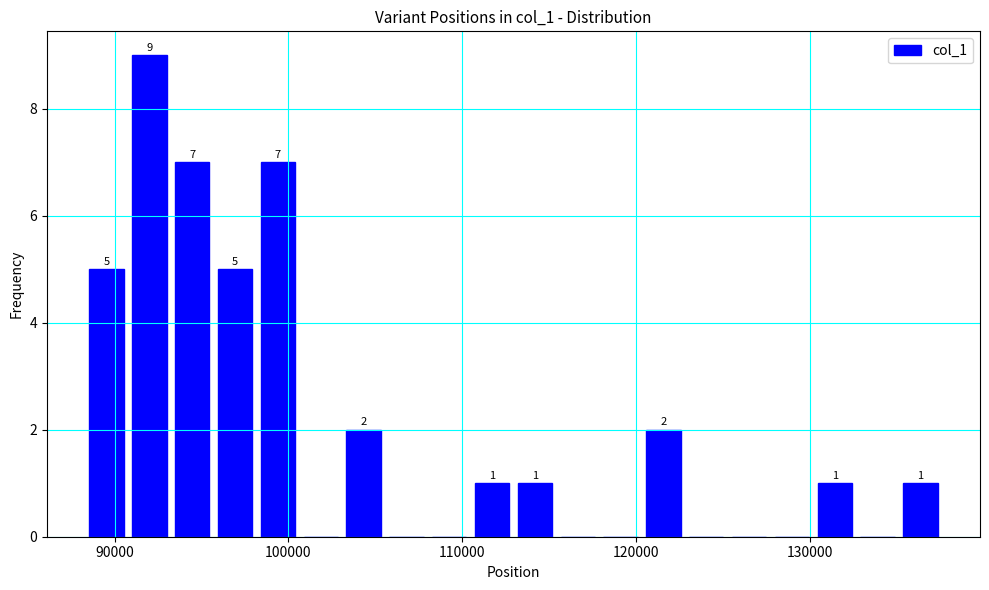

Read against the x-axis, roughly where is the centre of the tallest bar?

92000